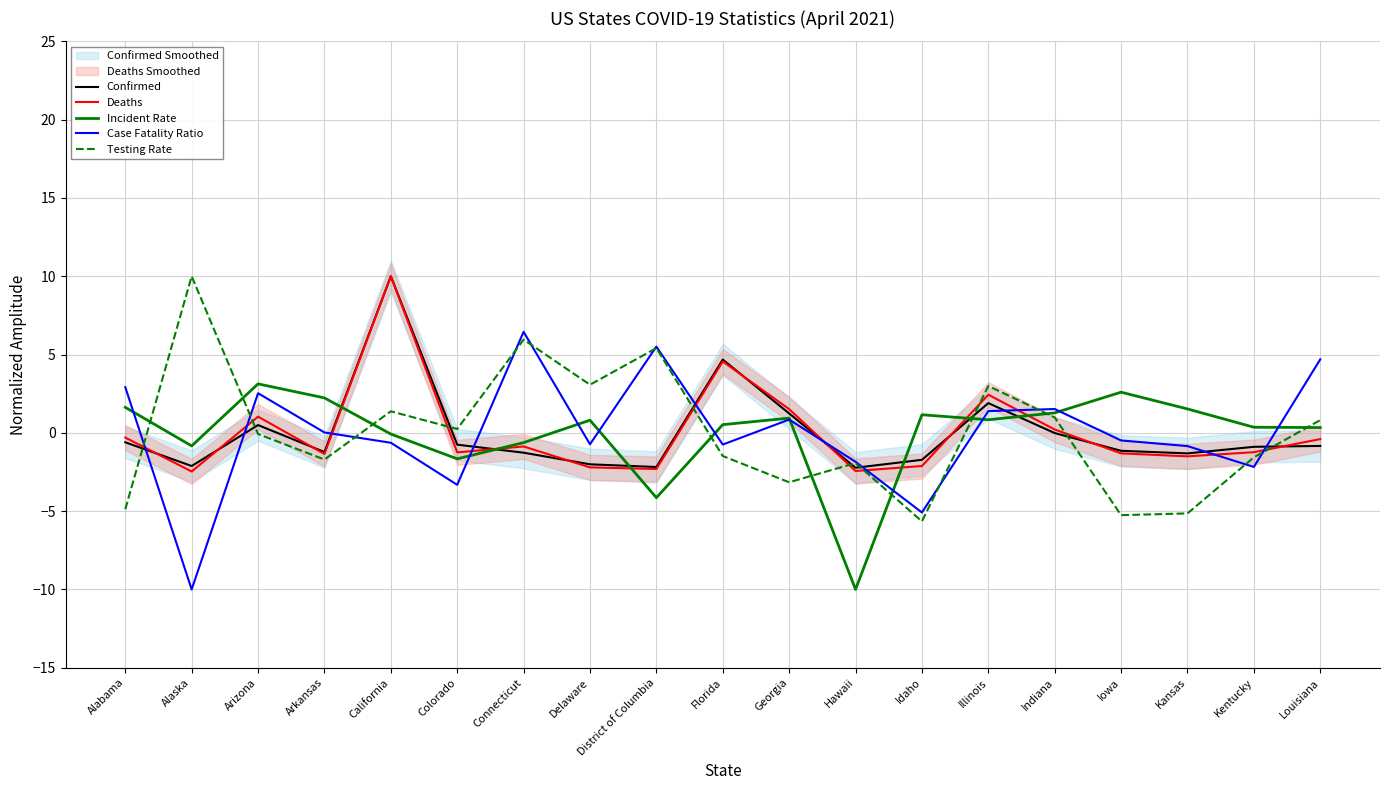

The value of Incident Rate at Iowa is 3.4. True or false?

False